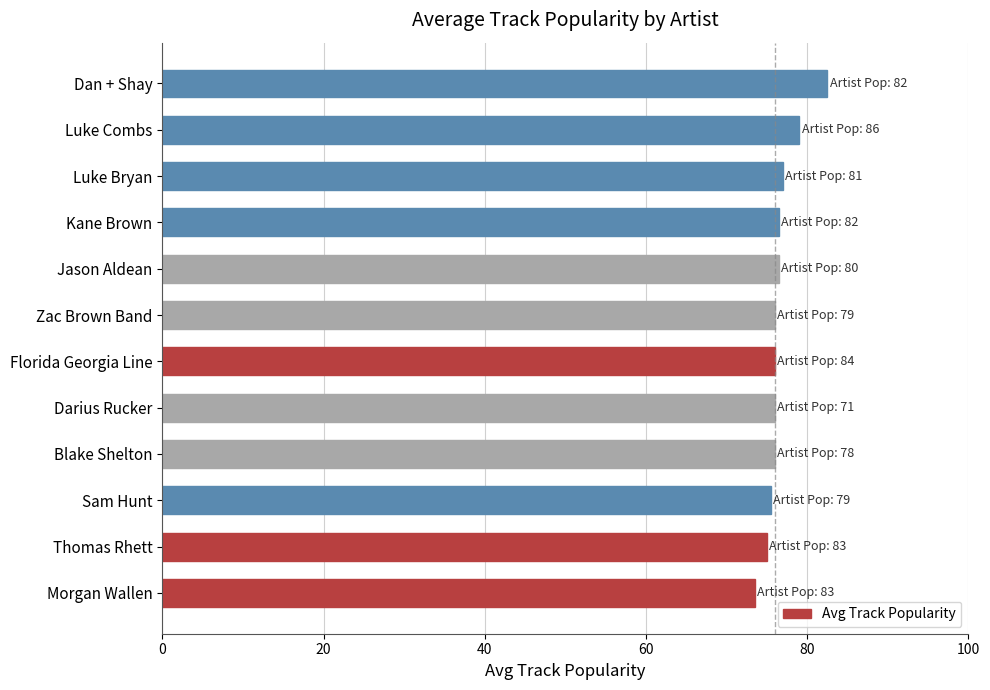

The chart shows a value of 76.0 at Darius Rucker. True or false?

True